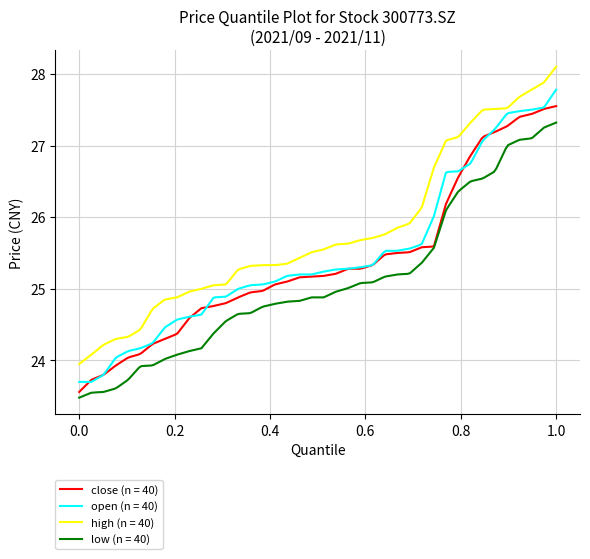

What is the greatest value displayed?

28.1